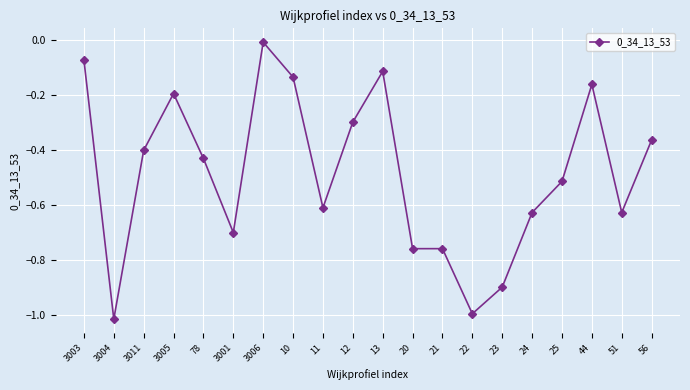

At which category does the chart reach its peak across all series?

3006